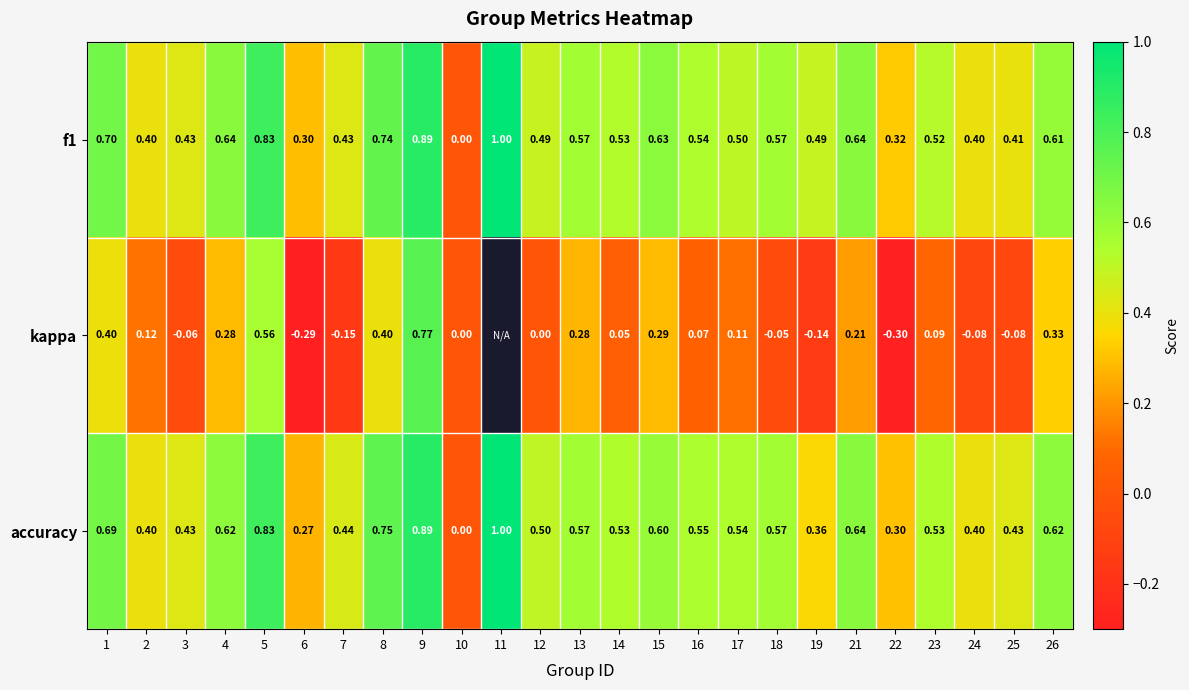

Is the value of accuracy at 5 greater than the value of kappa at 18?

Yes